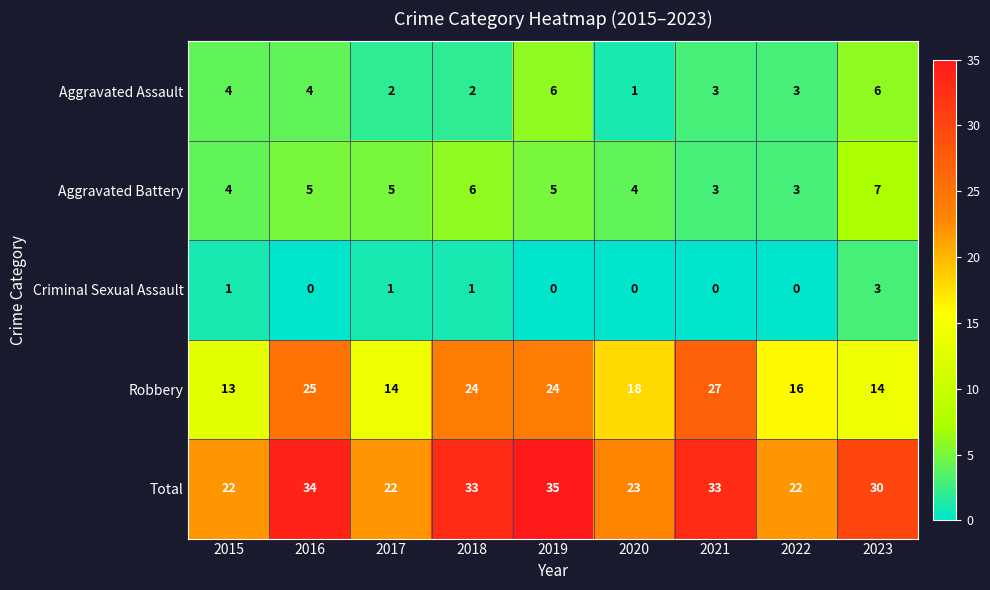

How many Aggravated Battery values are between 4 and 5?

5